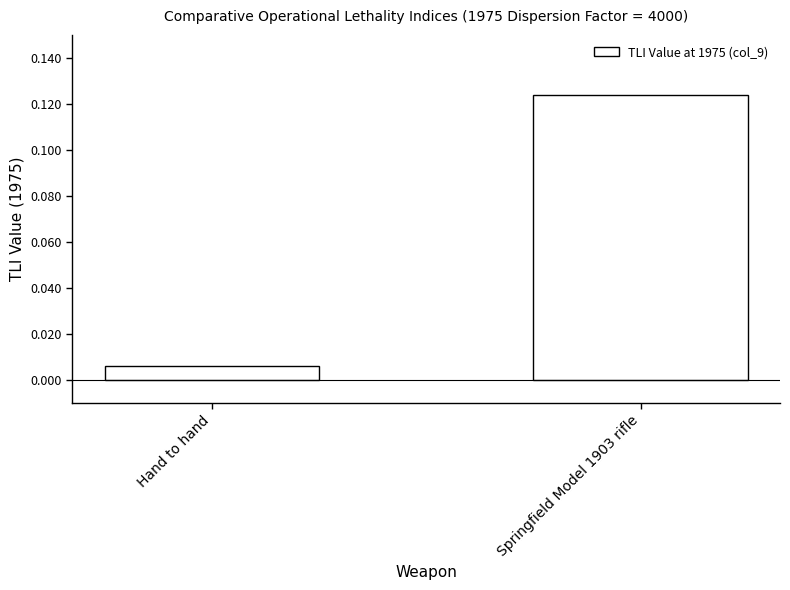

What is the label of the 1st bar from the left?

Hand to hand